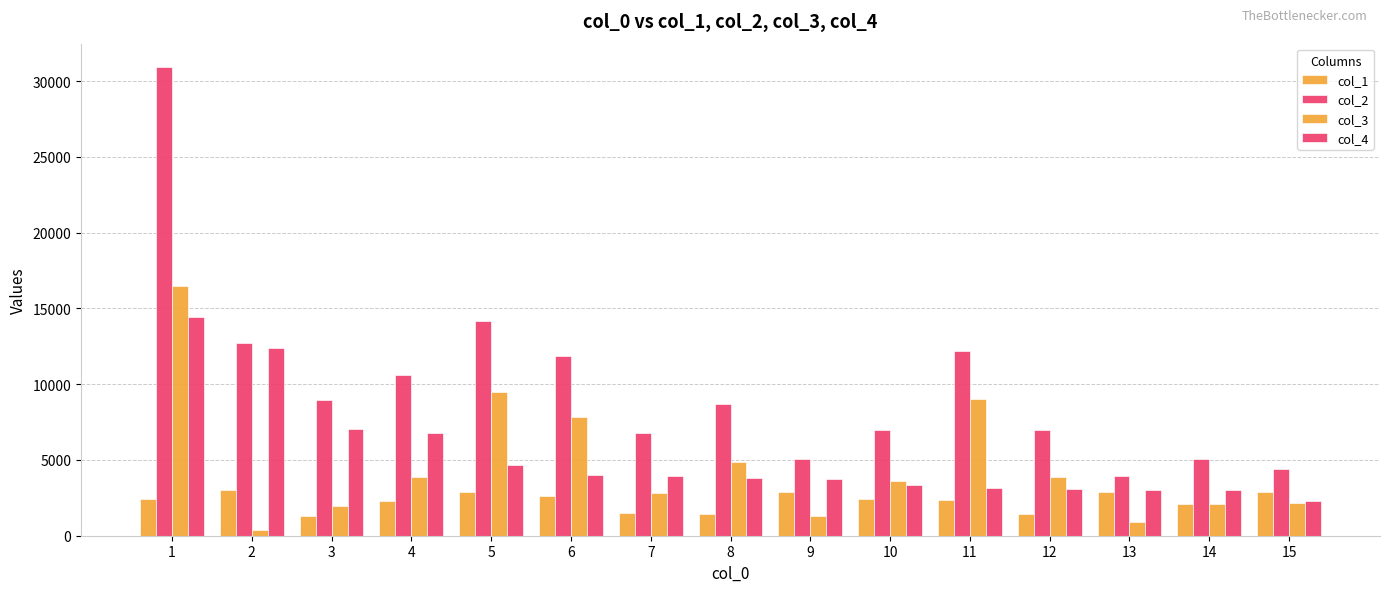

Which category has the highest value across all series?

1